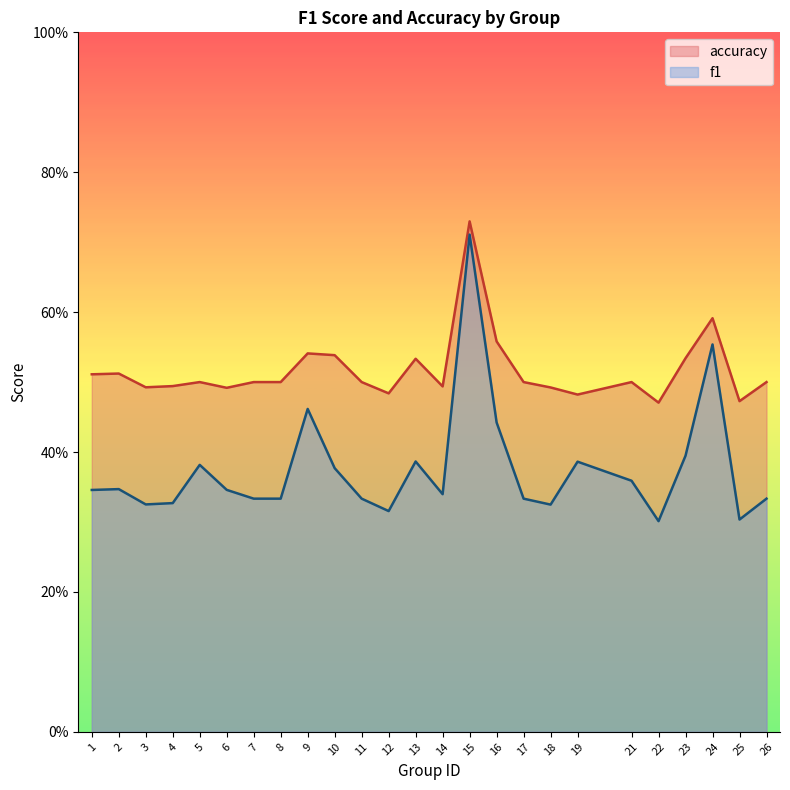

What is the greatest value displayed?

0.7